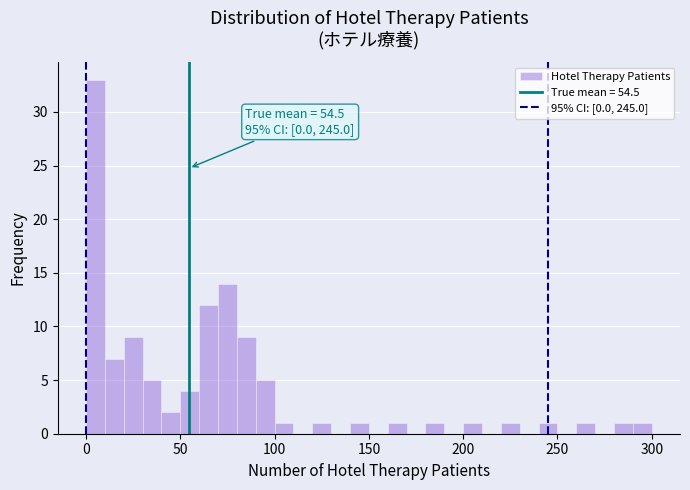

Read against the x-axis, roughly where is the centre of the tallest bar?

5